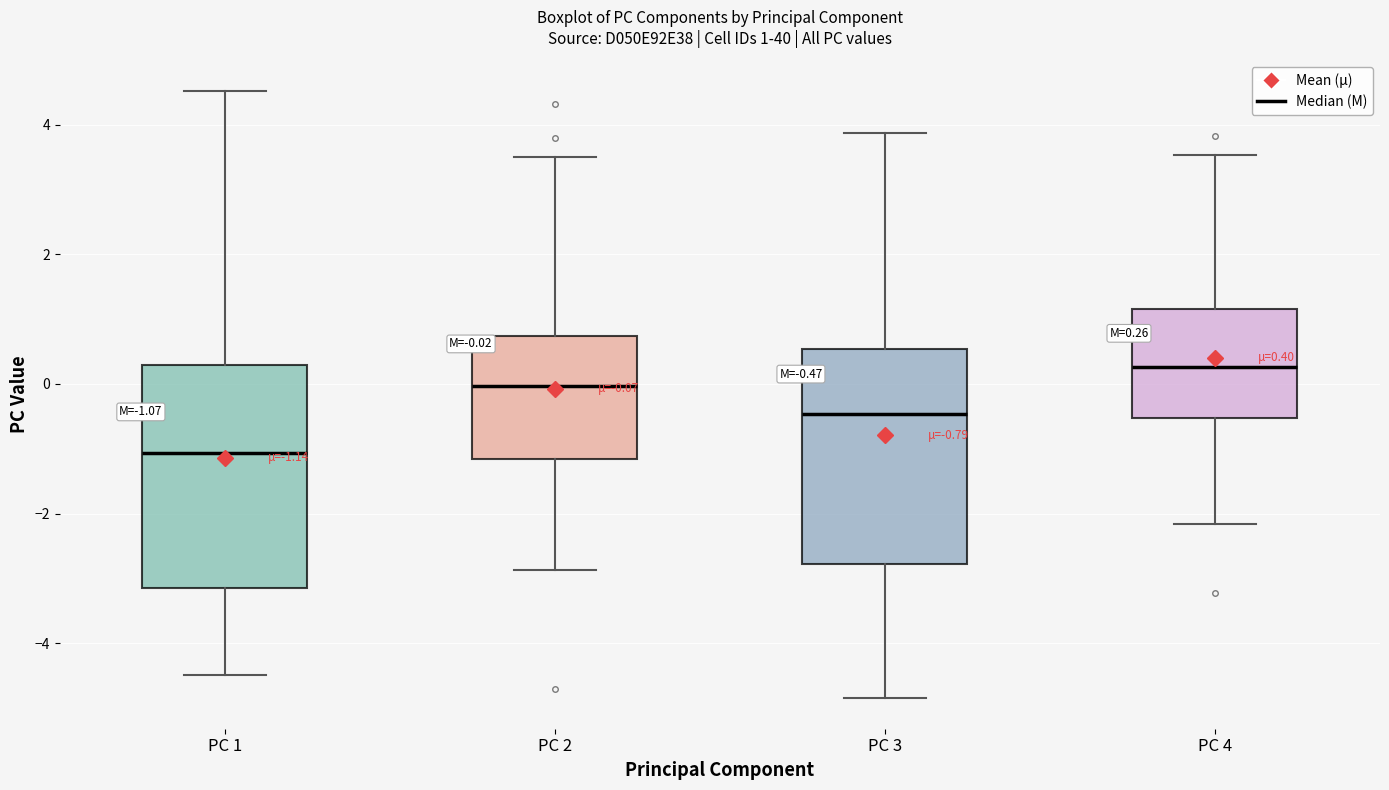

Which box has the lowest median line?

PC 1